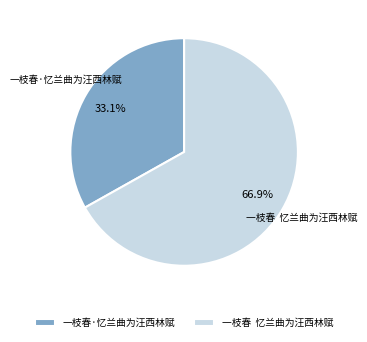

Does any single category account for the majority?

Yes